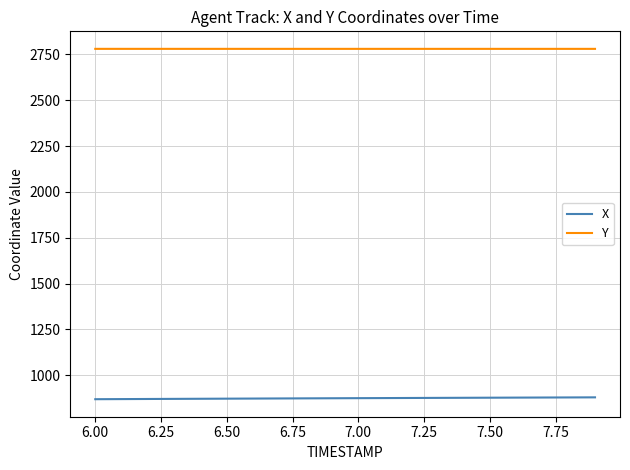

What is the difference between the maximum and minimum values in the X series?

10.1